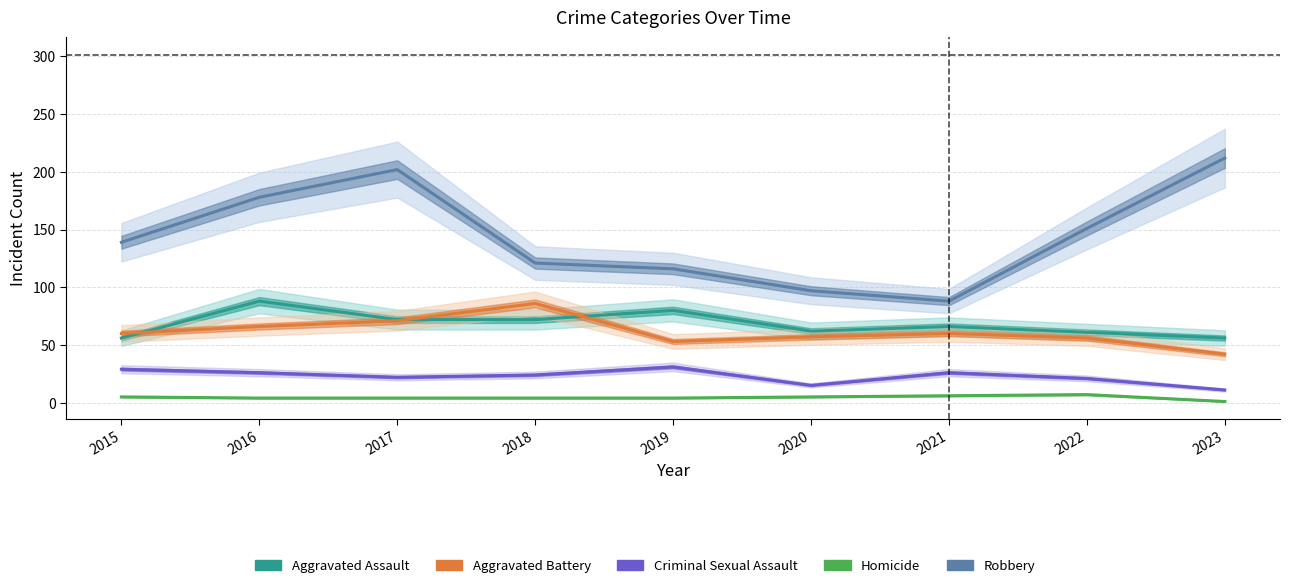

Does the chart have visible grid lines?

Yes